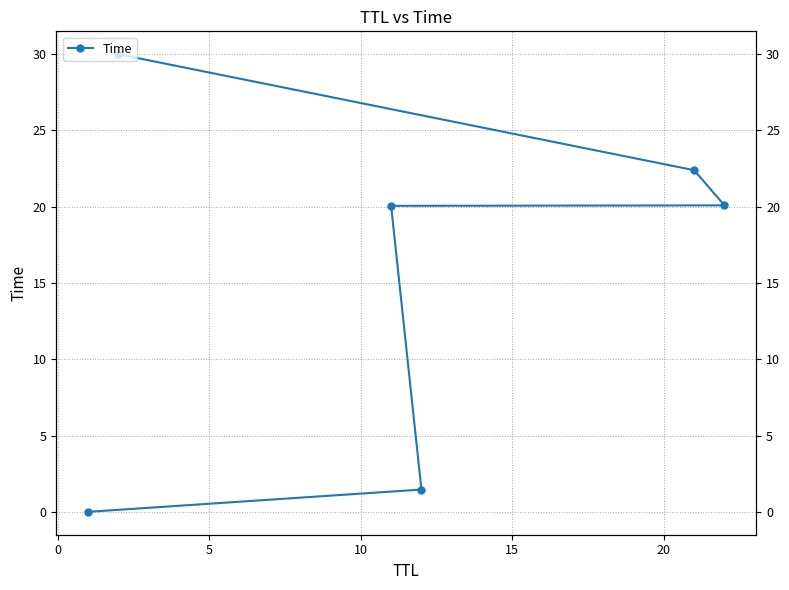

True or false: the data has more than 2 interior local peaks.

False